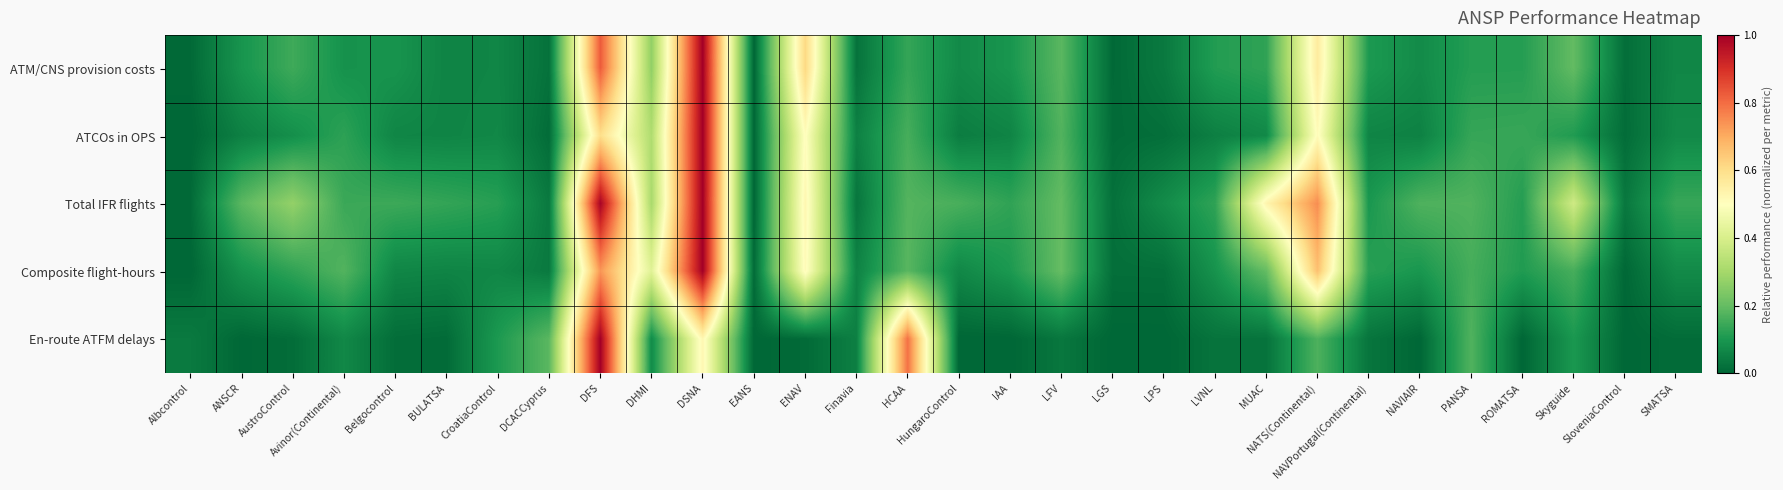

Which series has the largest total across all categories?

Total IFR flights